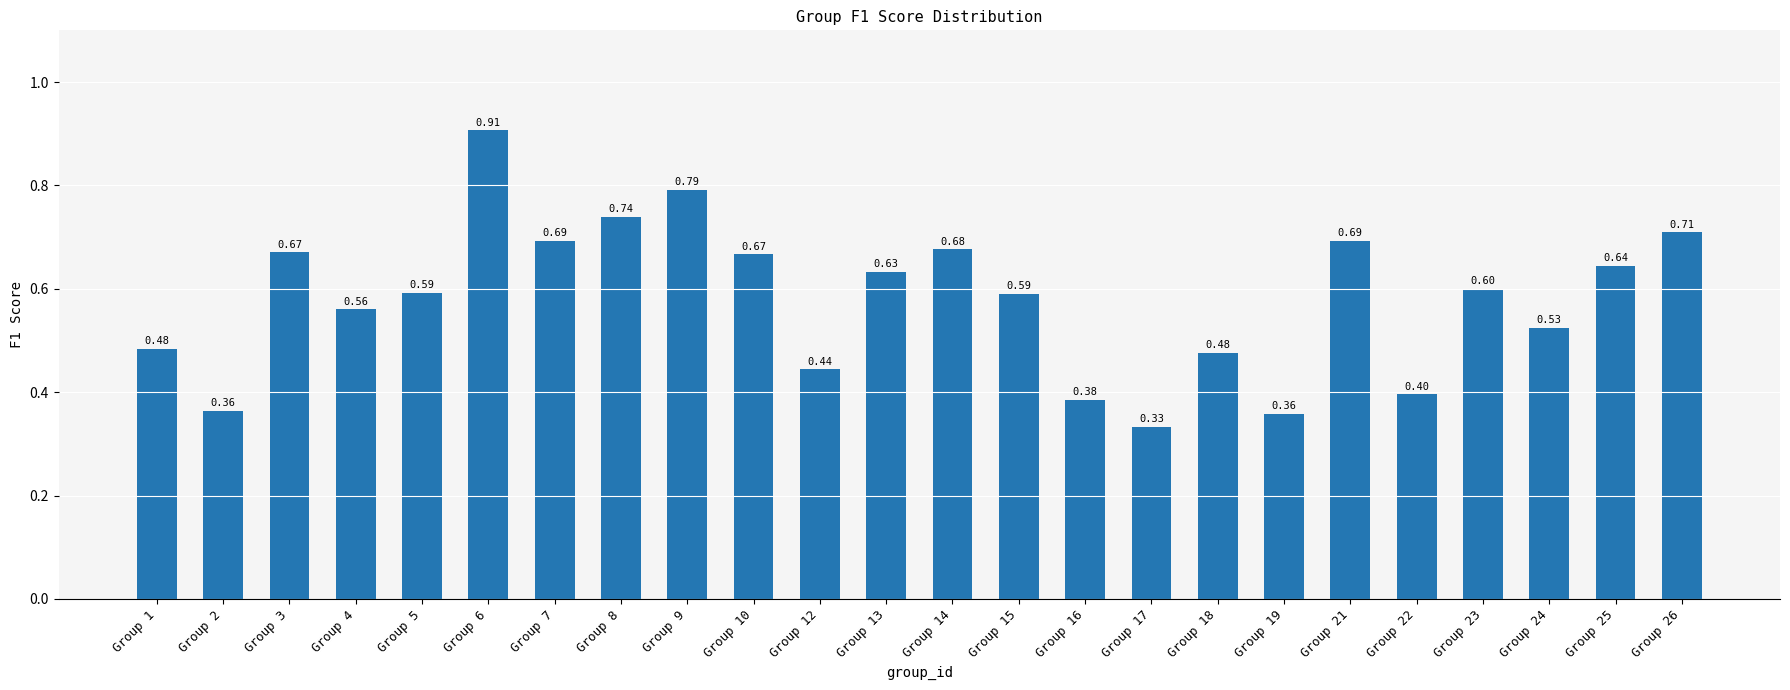

What is the difference between the maximum and minimum values?

0.6